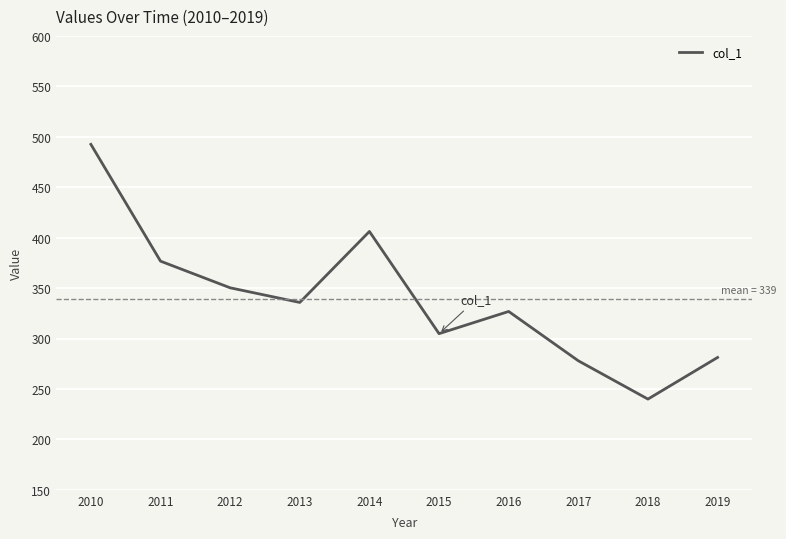

The chart shows a value of 277.9 at 2017. True or false?

True